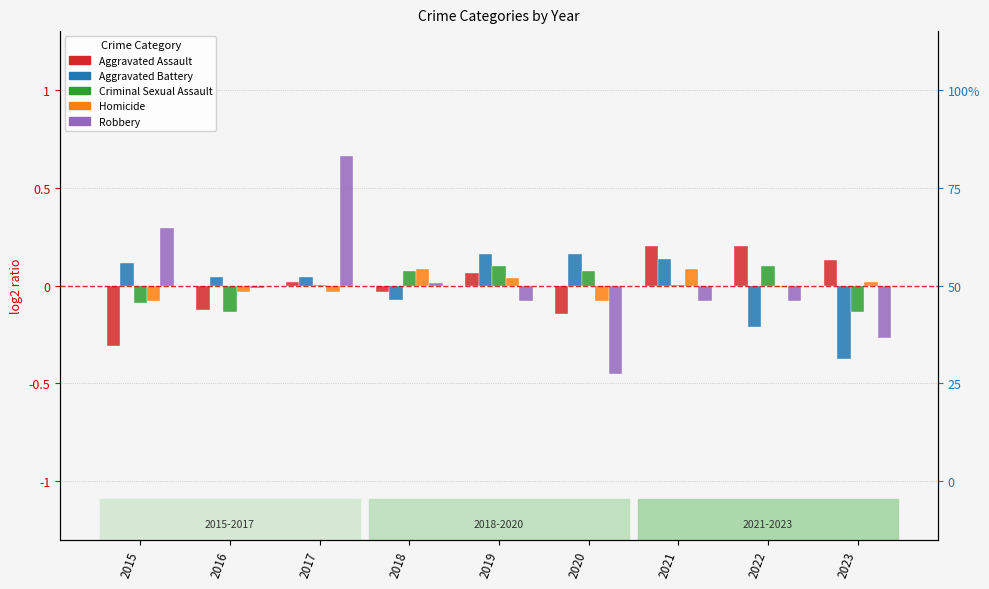

What is the total value across all series at 2019?

0.3